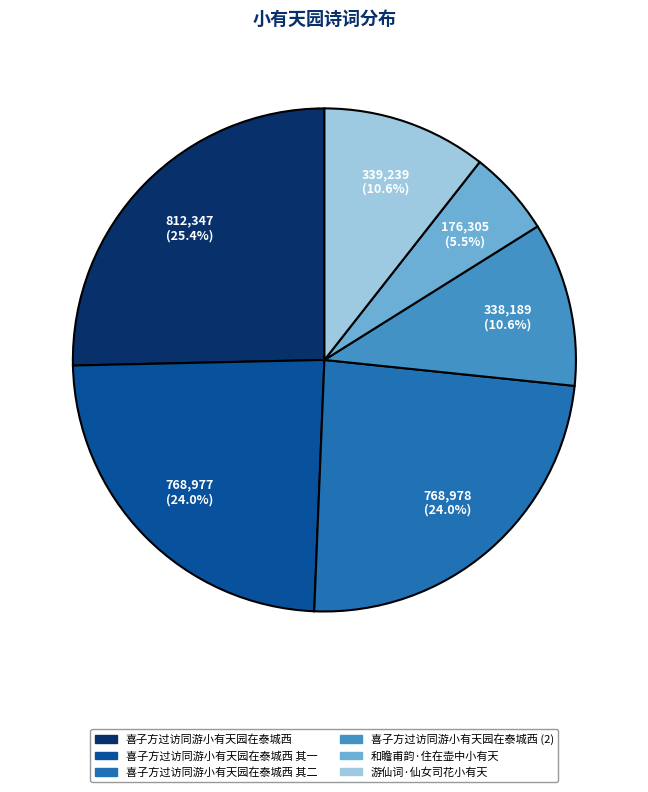

Is there any slice that represents more than half of the pie?

No